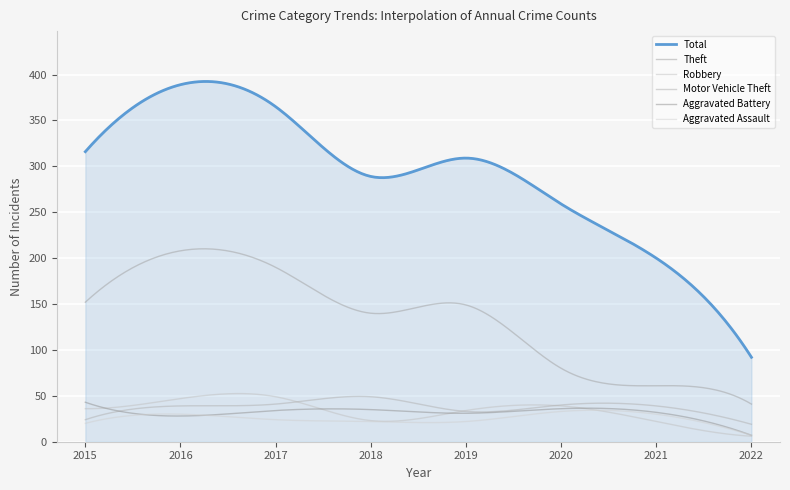

How many lines are shown in the chart?

6